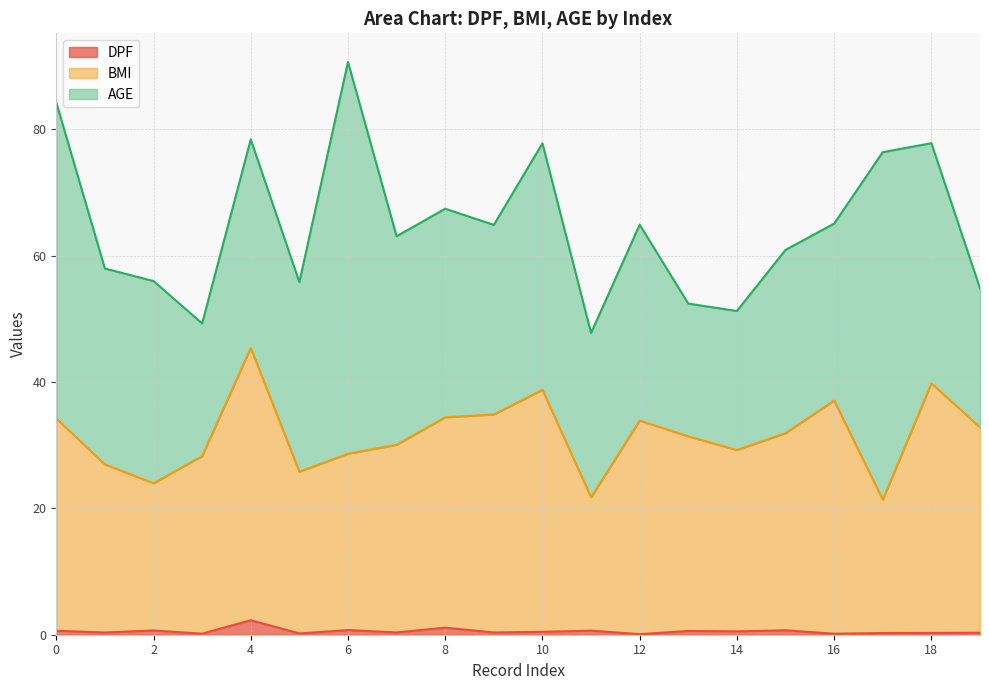

What is the highest value of the DPF series?

2.3